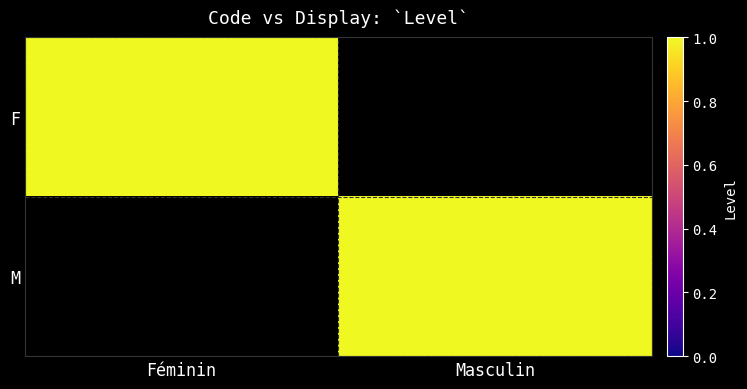

How many series are shown in this chart?

2